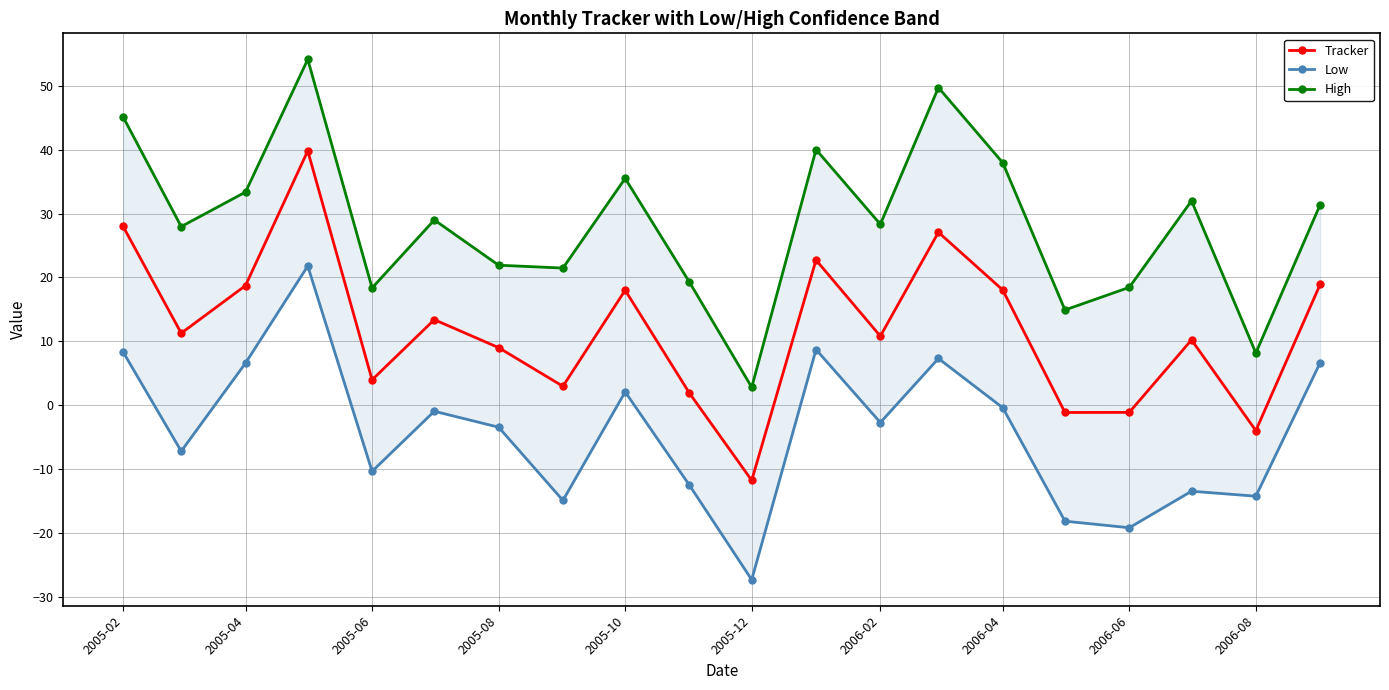

What is the value of the High point at the 7th from the left?

21.9